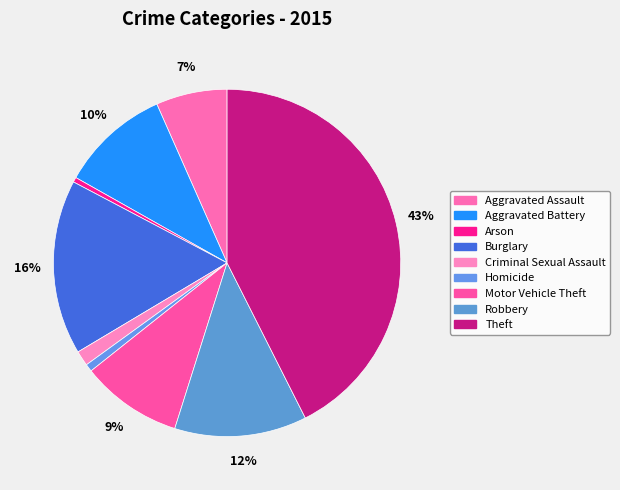

Count the number of slices in the pie.

9